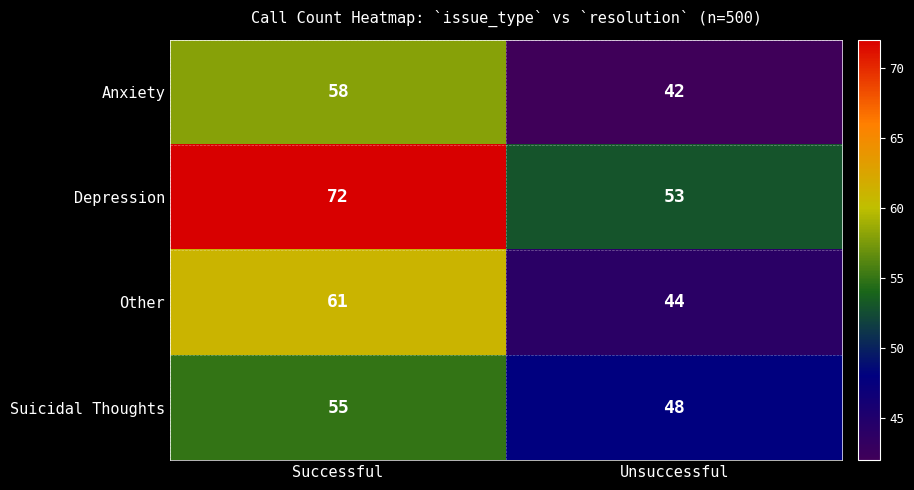

What is the total value across all series at Successful?

246